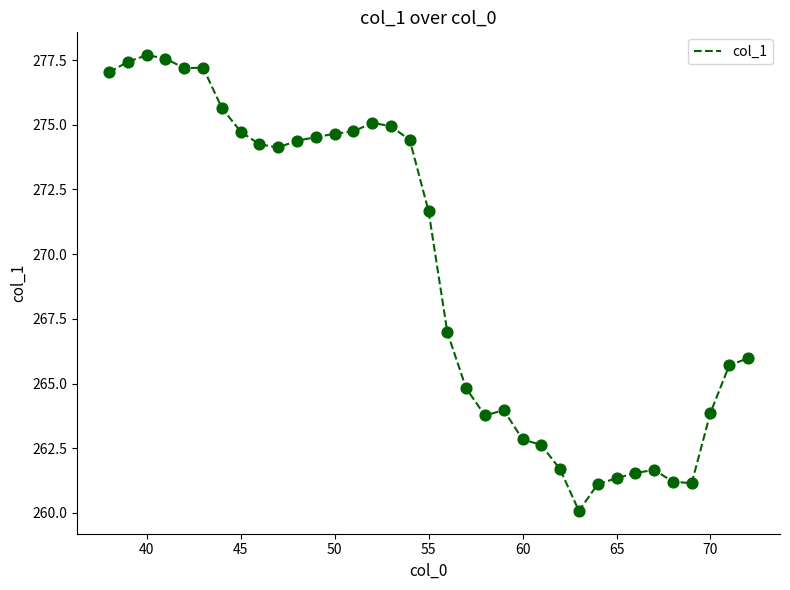

What is the maximum value shown in the chart?

277.7